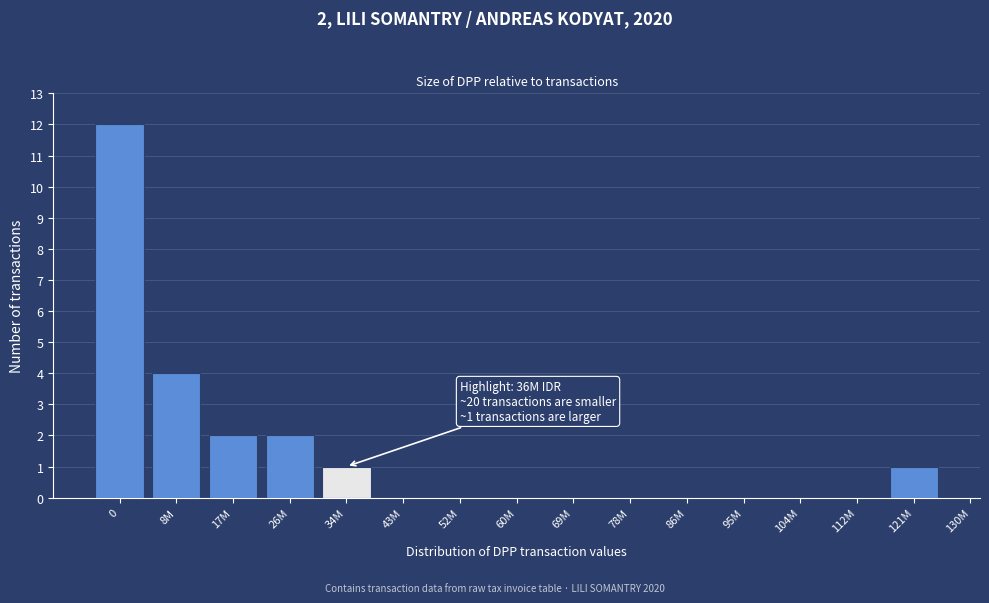

Reading right to left, list all the values displayed in this chart.

121M=1	112M=0	104M=0	95M=0	86M=0	78M=0	69M=0	60M=0	52M=0	43M=0	34M=1	26M=2	17M=2	8M=4	0=12